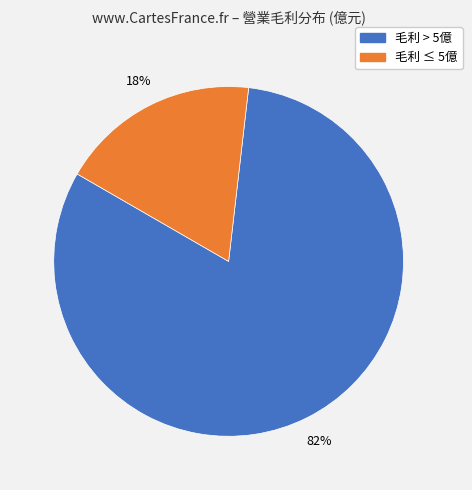

Is there a majority slice in this chart?

Yes